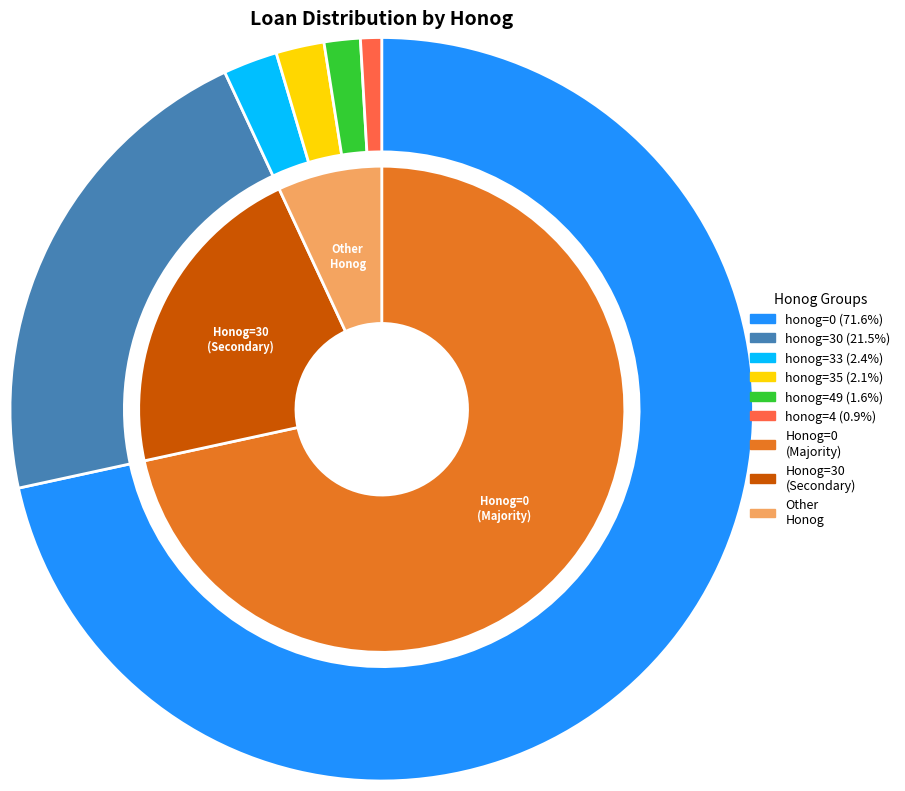

Rank the categories by value from lowest to highest.

4, 49, 35, 33, 30, 0